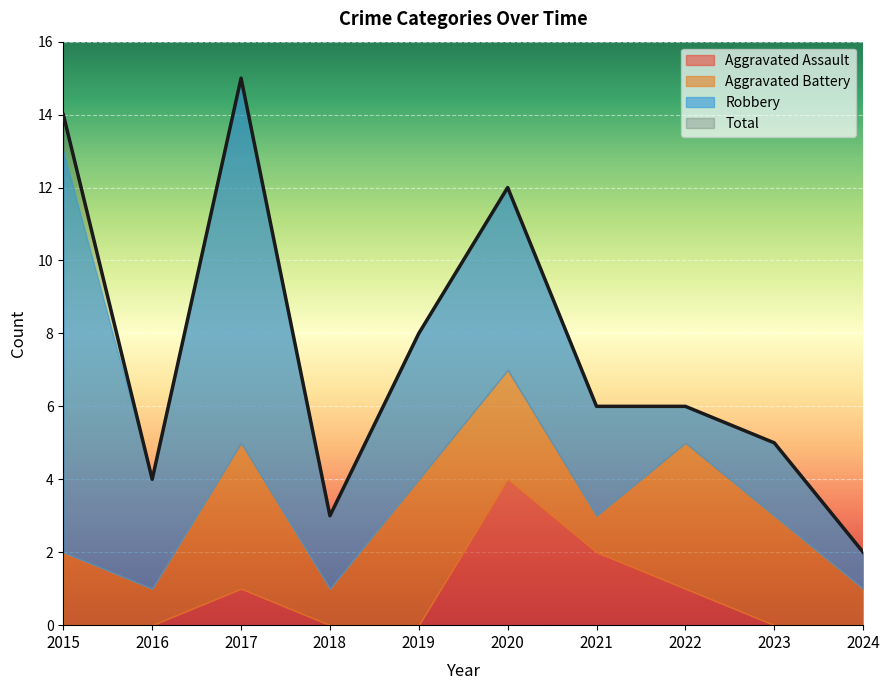

Rank the series at 2017 from lowest to highest value.

Aggravated Assault, Aggravated Battery, Robbery, Total